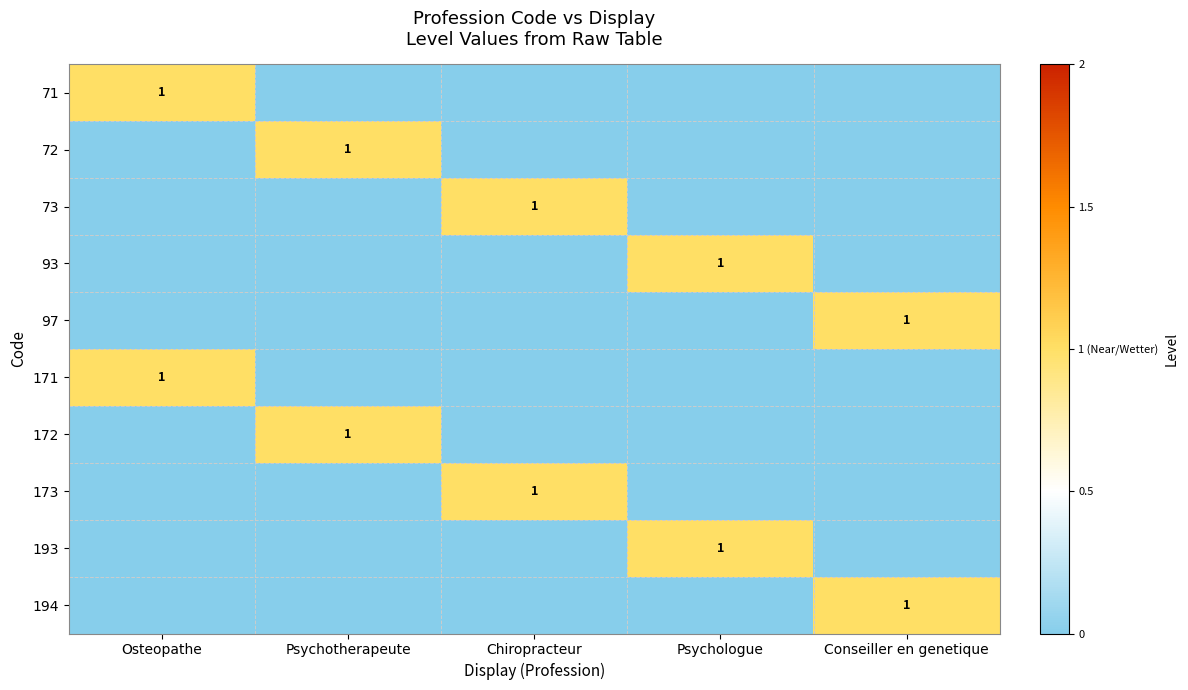

The 71 series shows 1 at Osteopathe. True or false?

True